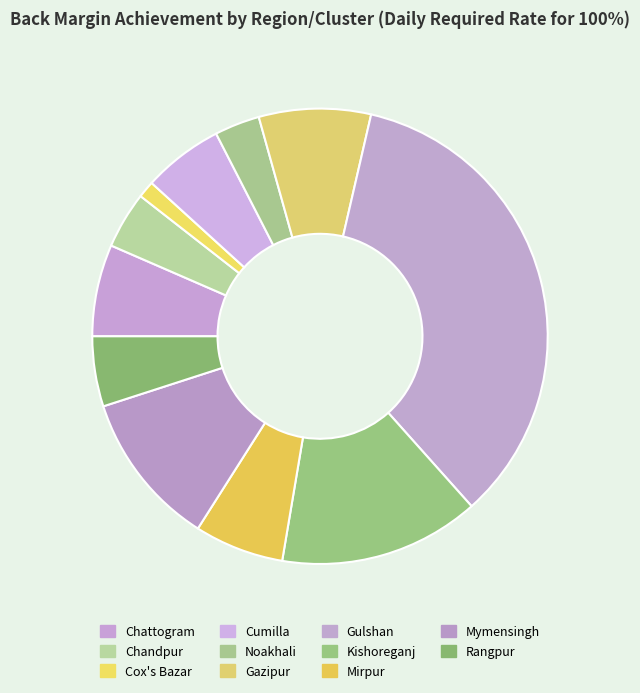

Which category has the smallest portion of the pie?

Cox's Bazar